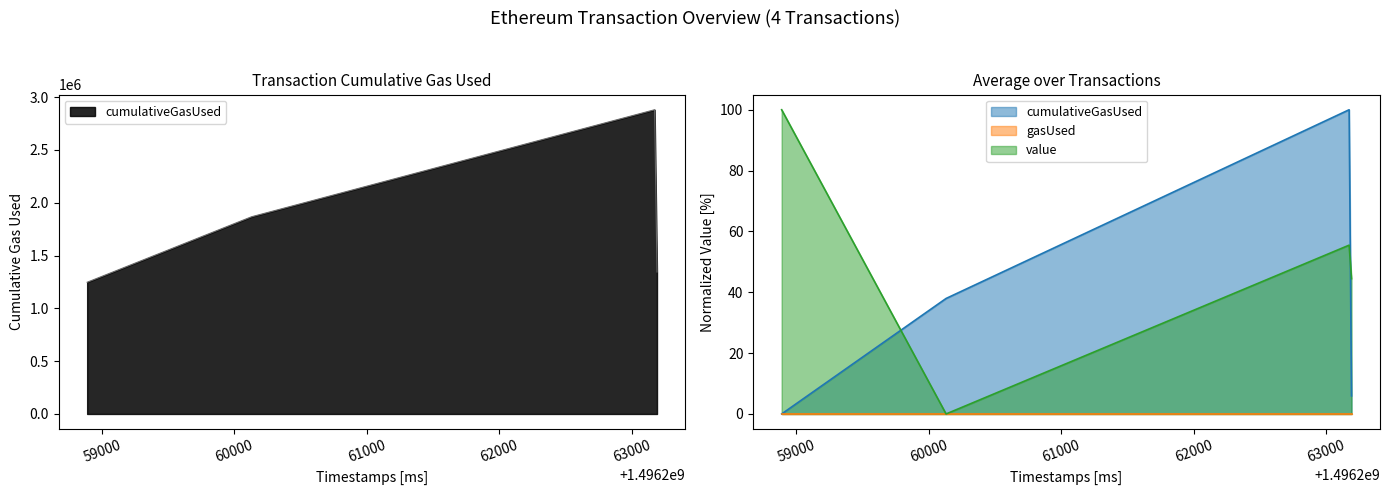

How many data points in value are above 55?

2